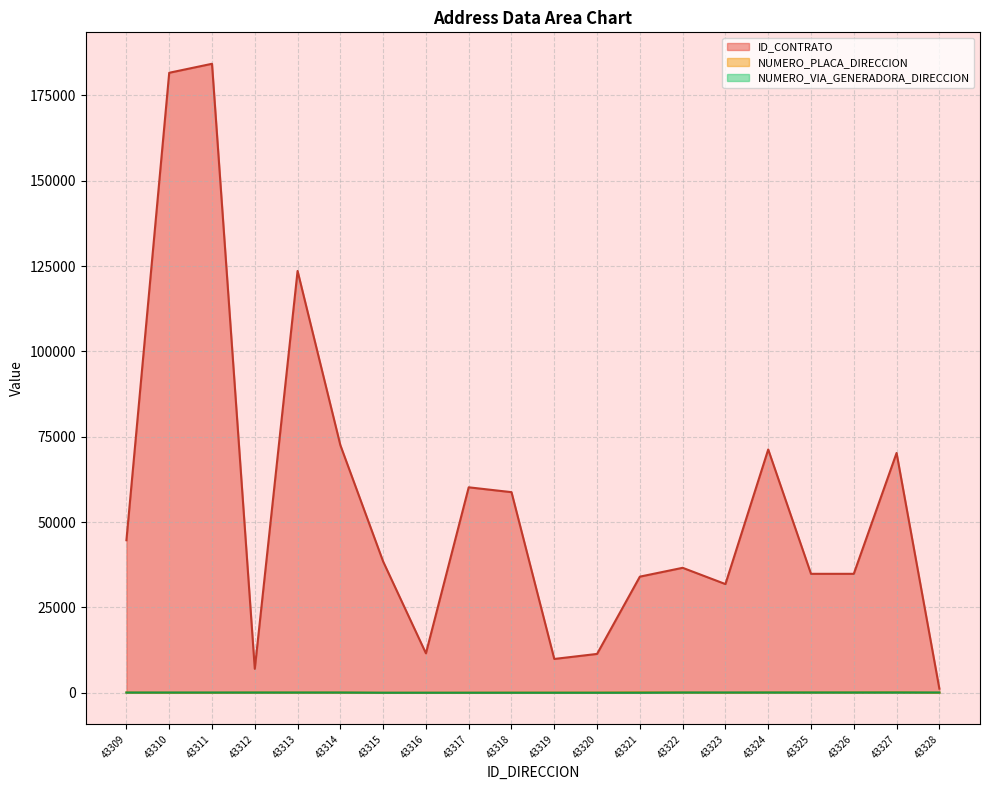

What is the value of the ID_CONTRATO point at the 3rd from the left?

184287